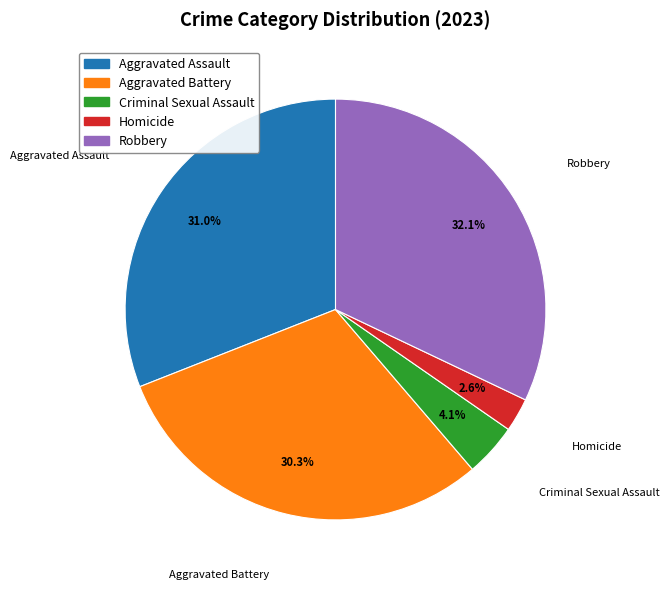

To the nearest percent, what percentage of the pie is Robbery?

32%